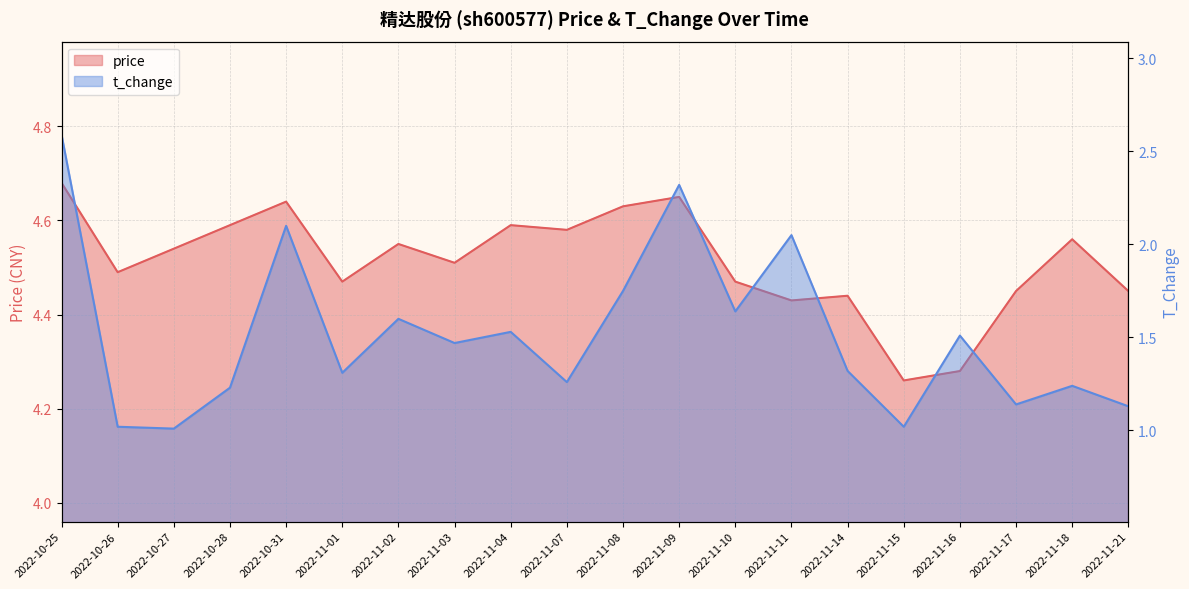

Rank the series at 2022-10-31 from lowest to highest value.

t_change, price